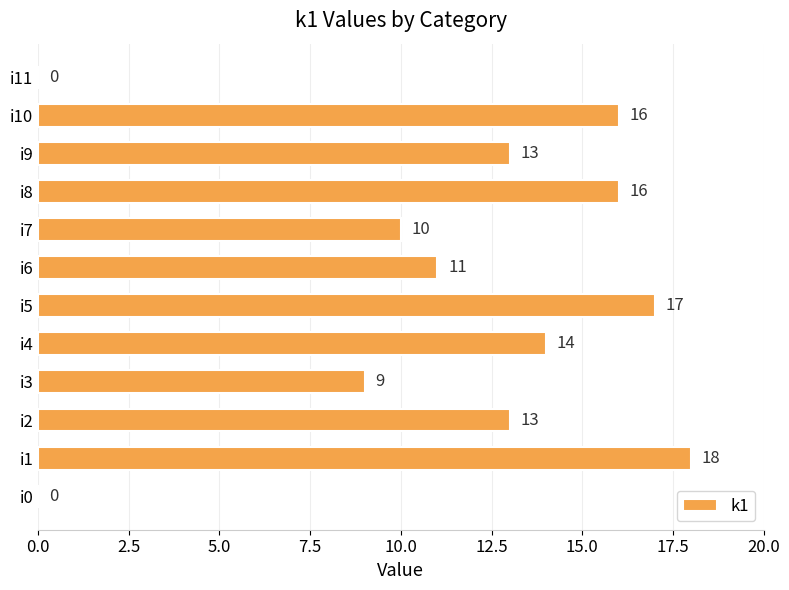

What is the sum of all values?

137